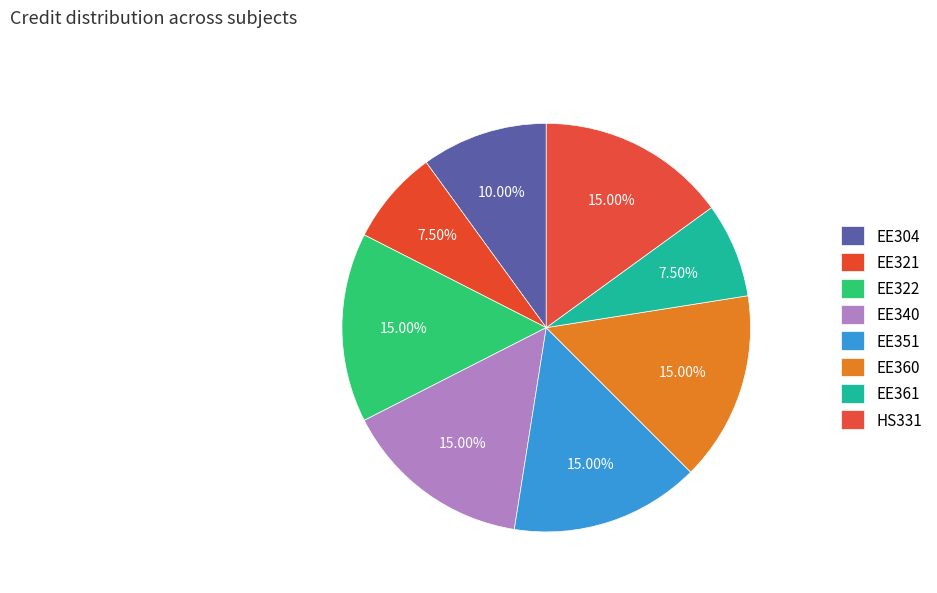

How many segments does this pie chart have?

8